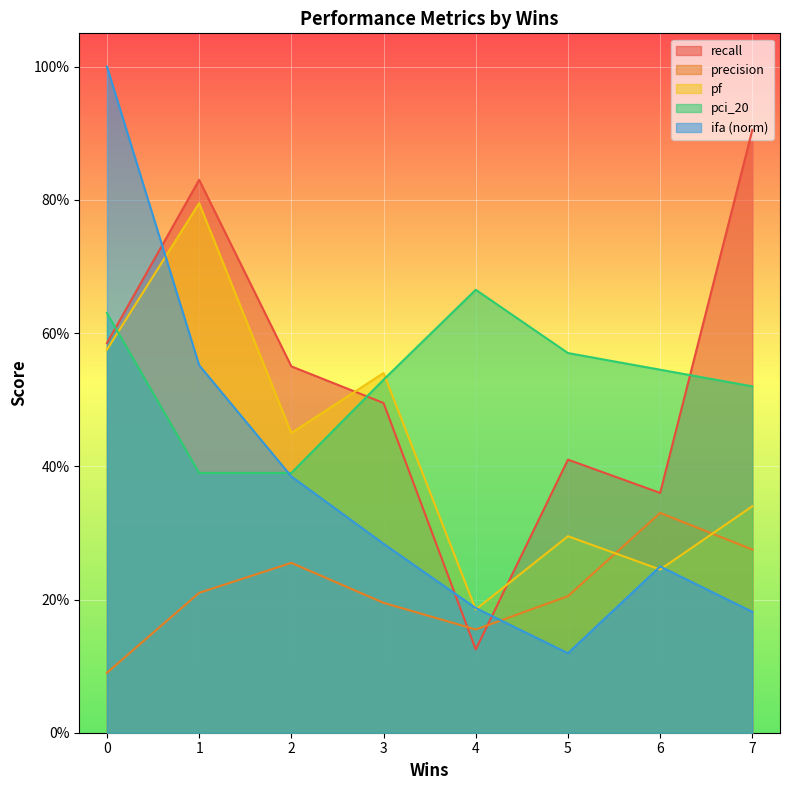

Which series has the largest total across all categories?

recall